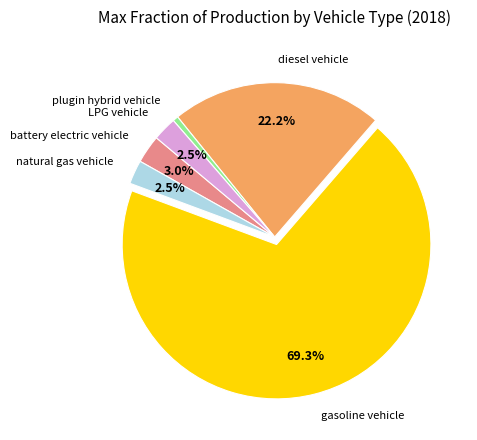

Is the sum of battery electric vehicle and plugin hybrid vehicle greater than half?

No